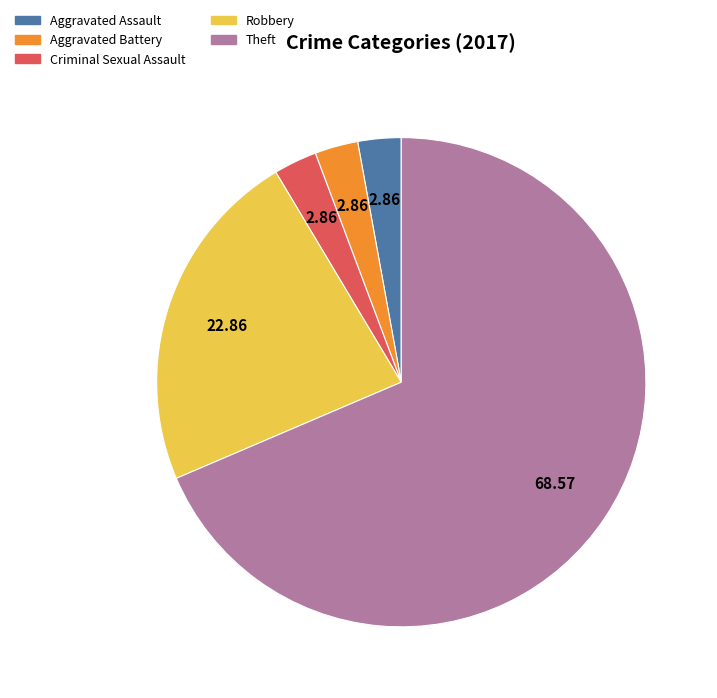

Is there any slice that represents more than half of the pie?

Yes